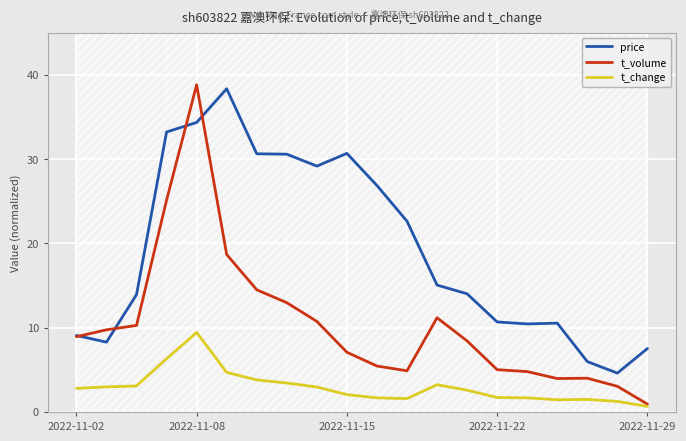

True or false: t_change and price cross at least once.

False